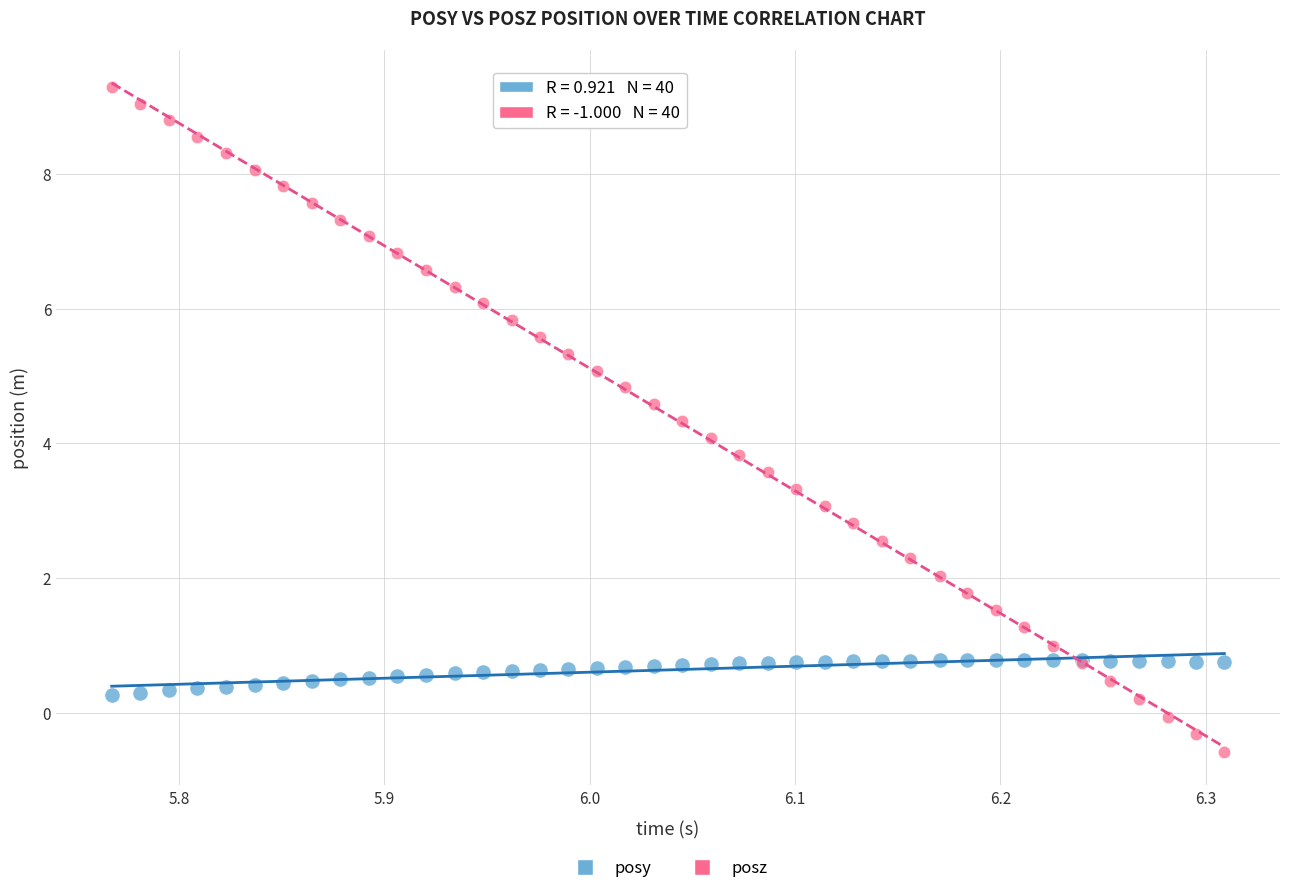

Which series reaches the maximum Y coordinate?

posz